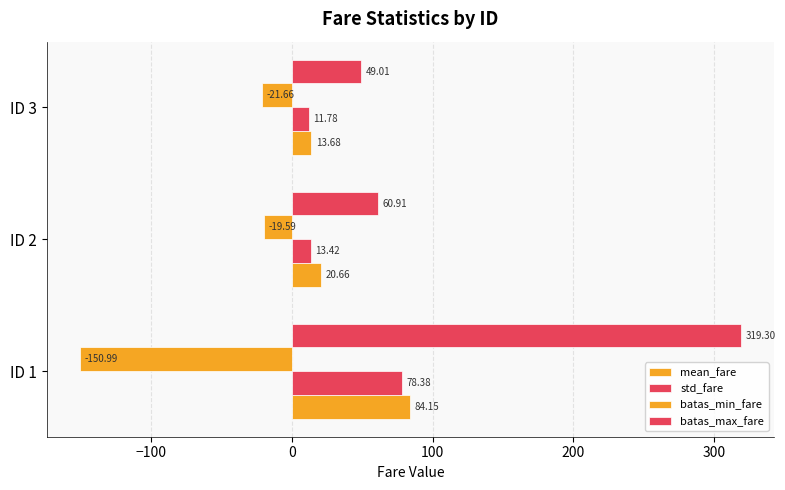

How many categories are shown in the chart?

3